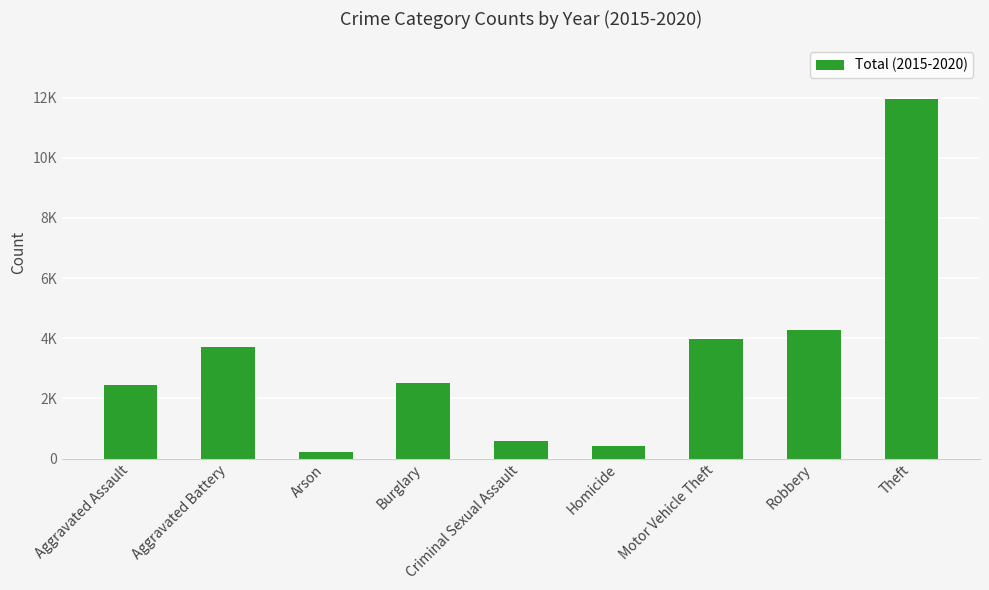

The value at Aggravated Assault is 3385. True or false?

False